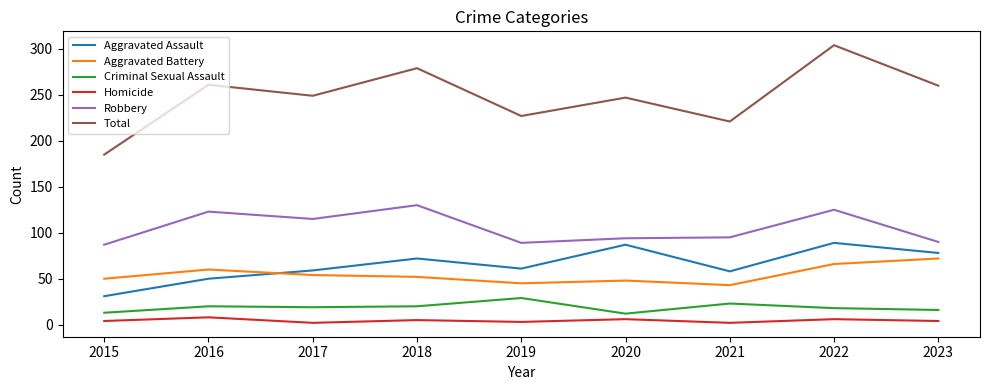

Between 2015 and 2017, which series saw the biggest shift?

Total